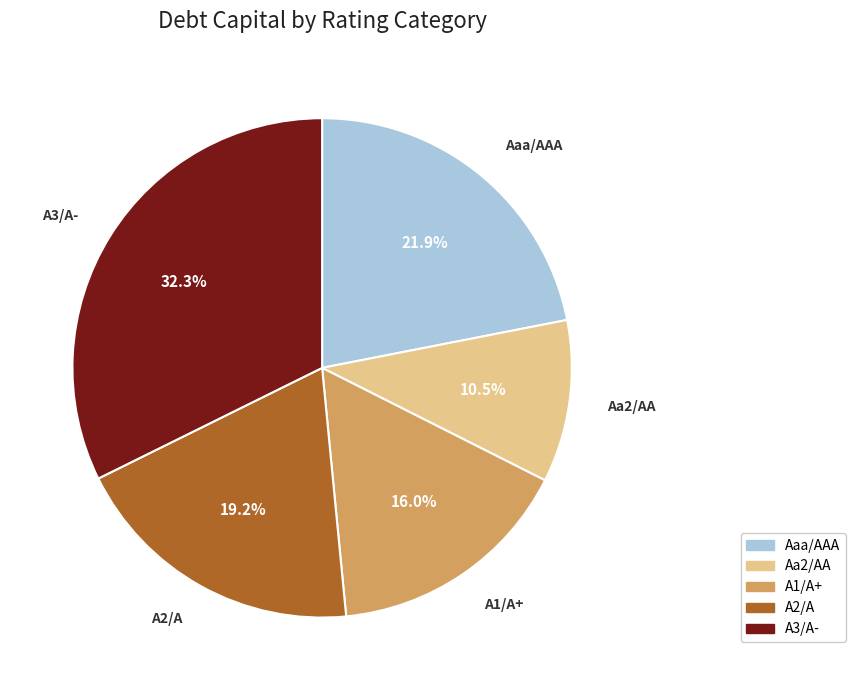

Rank the categories by value from lowest to highest.

Aa2/AA, A1/A+, A2/A, Aaa/AAA, A3/A-